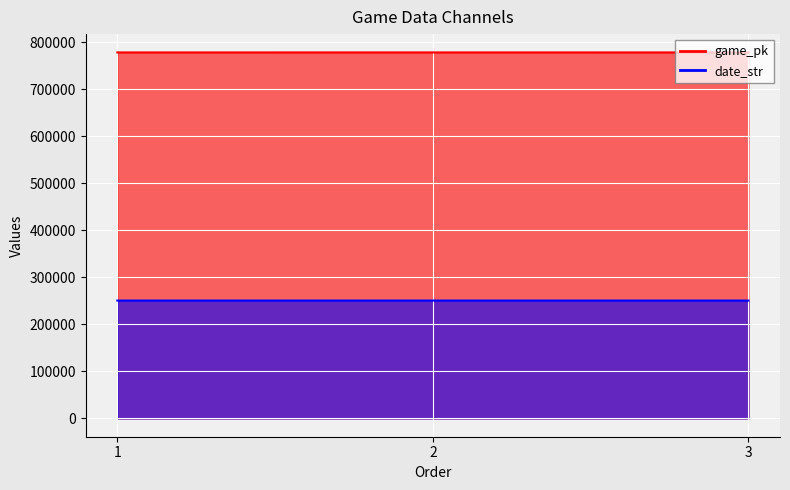

Is it true that game_pk equals 777952 at 1?

True